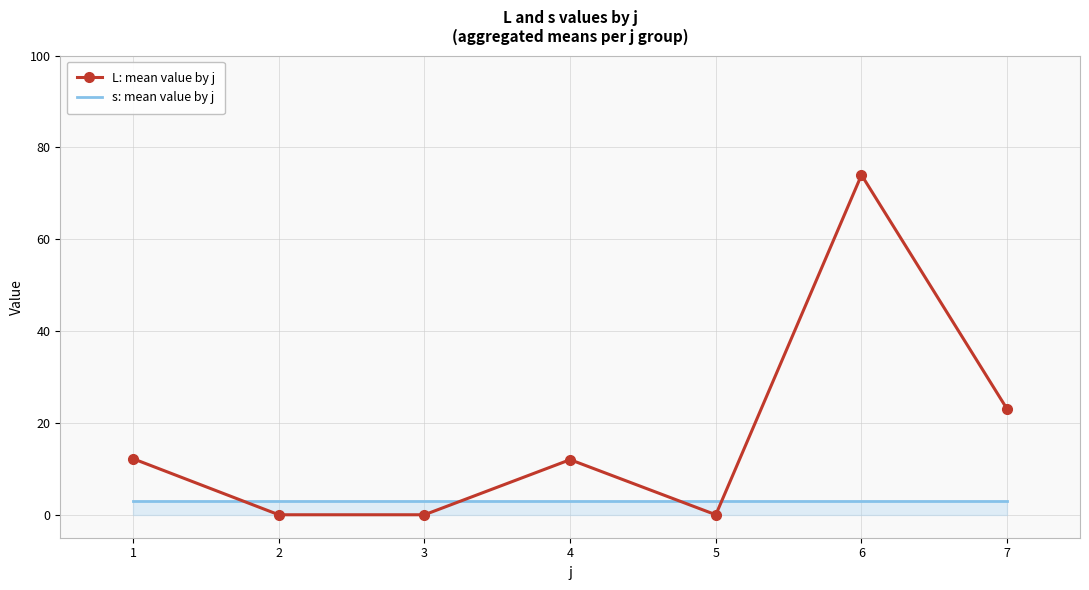

Which series changed the most between 5 and 7?

L: mean value by j